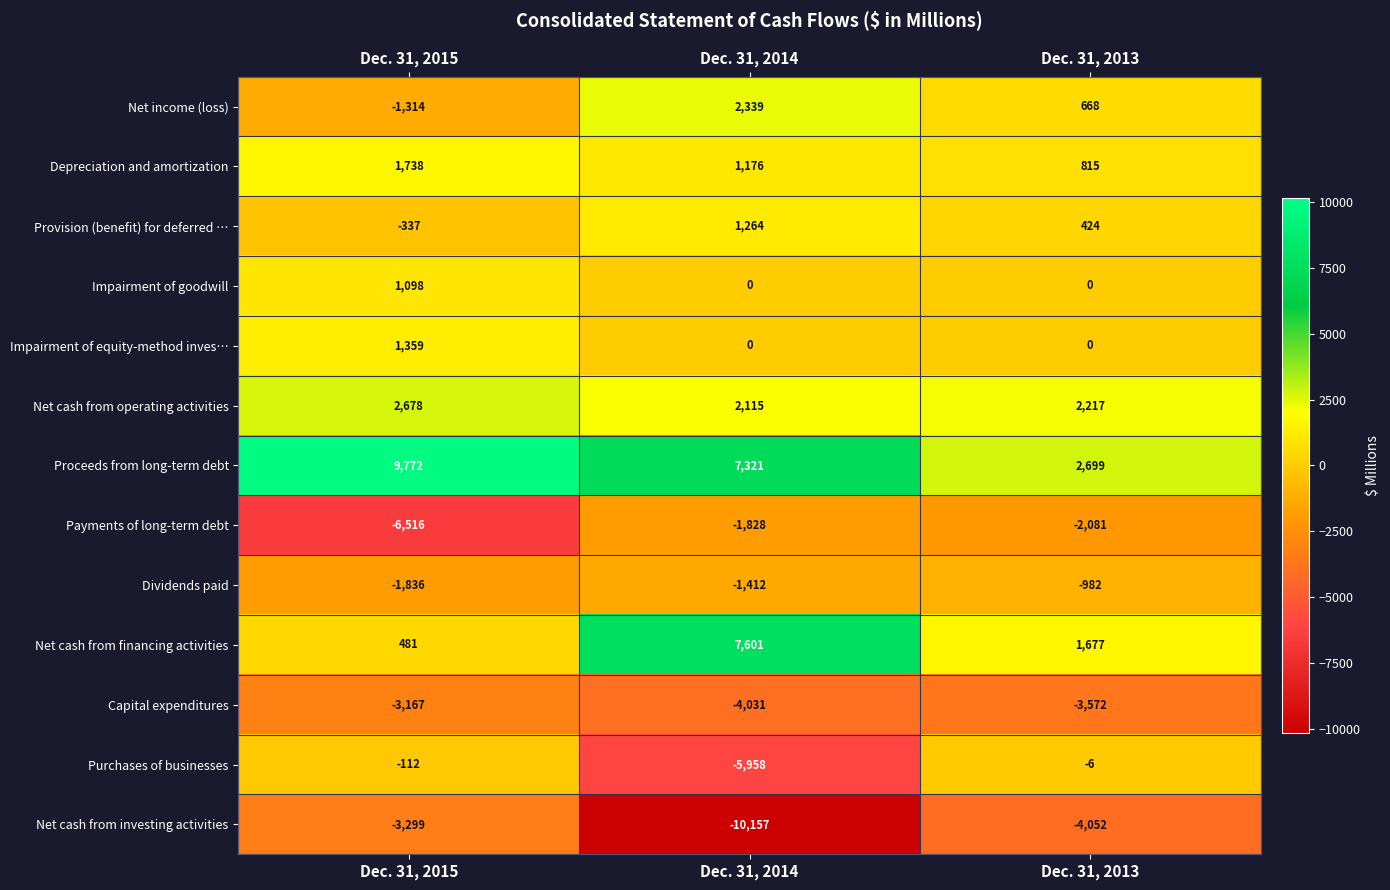

List the series in order of their peak value, highest first.

Proceeds from long-term debt, Net cash from financing activities, Net cash from operating activities, Net income (loss), Depreciation and amortization, Impairment of equity-method inves…, Provision (benefit) for deferred …, Impairment of goodwill, Purchases of businesses, Dividends paid, Payments of long-term debt, Capital expenditures, Net cash from investing activities